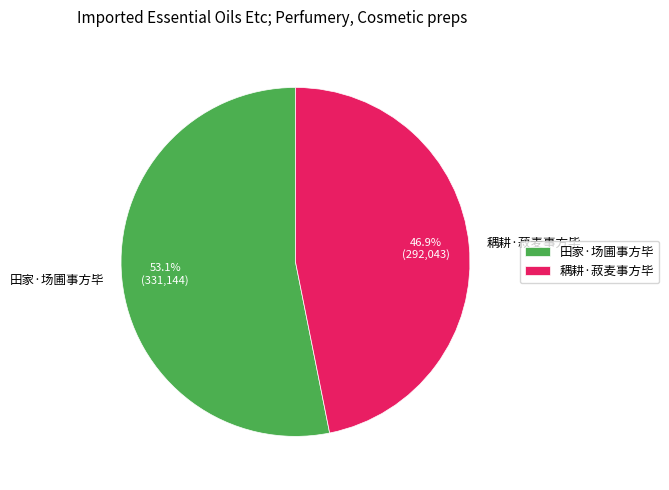

What percentage is NOT represented by 耦耕·菽麦事方毕?

53.1%